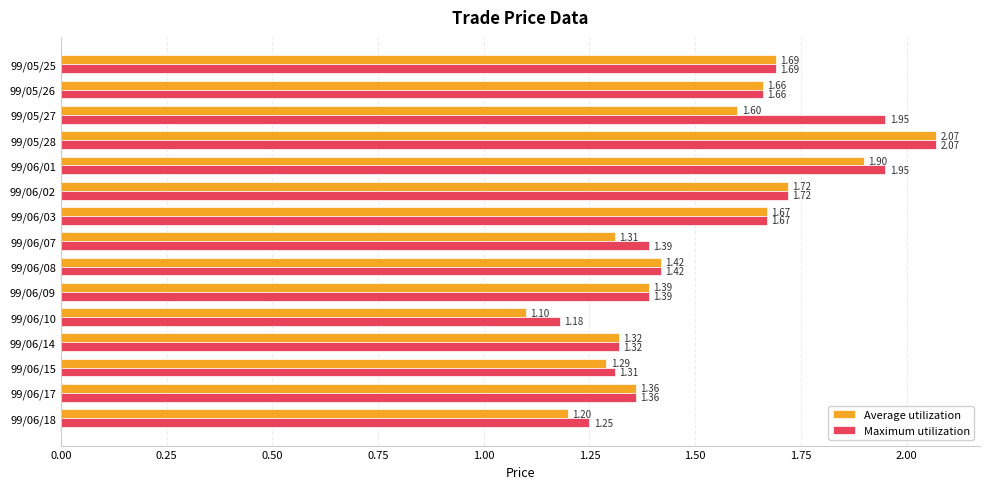

List the labels in order of Average utilization value, smallest first.

99/06/10, 99/06/18, 99/06/15, 99/06/07, 99/06/14, 99/06/17, 99/06/09, 99/06/08, 99/05/27, 99/05/26, 99/06/03, 99/05/25, 99/06/02, 99/06/01, 99/05/28